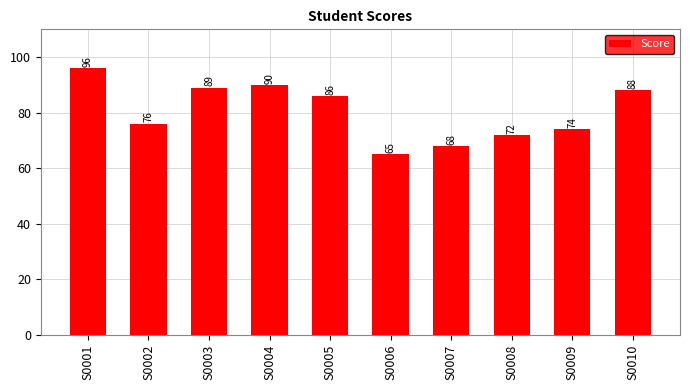

Which has a higher value, S0006 or S0003?

S0003